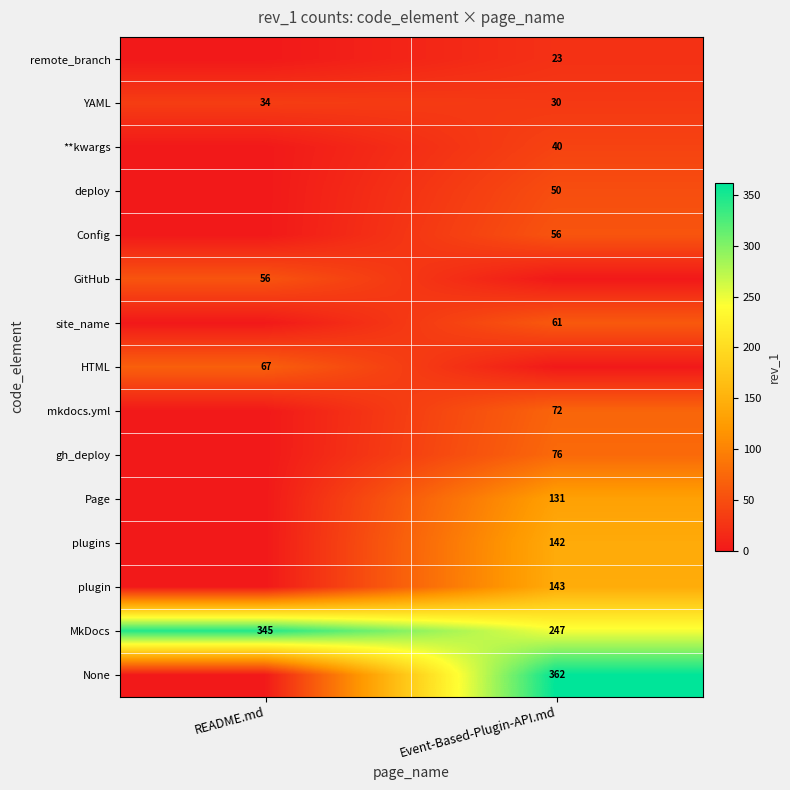

At which category is the sum across all series the highest?

Event-Based-Plugin-API.md